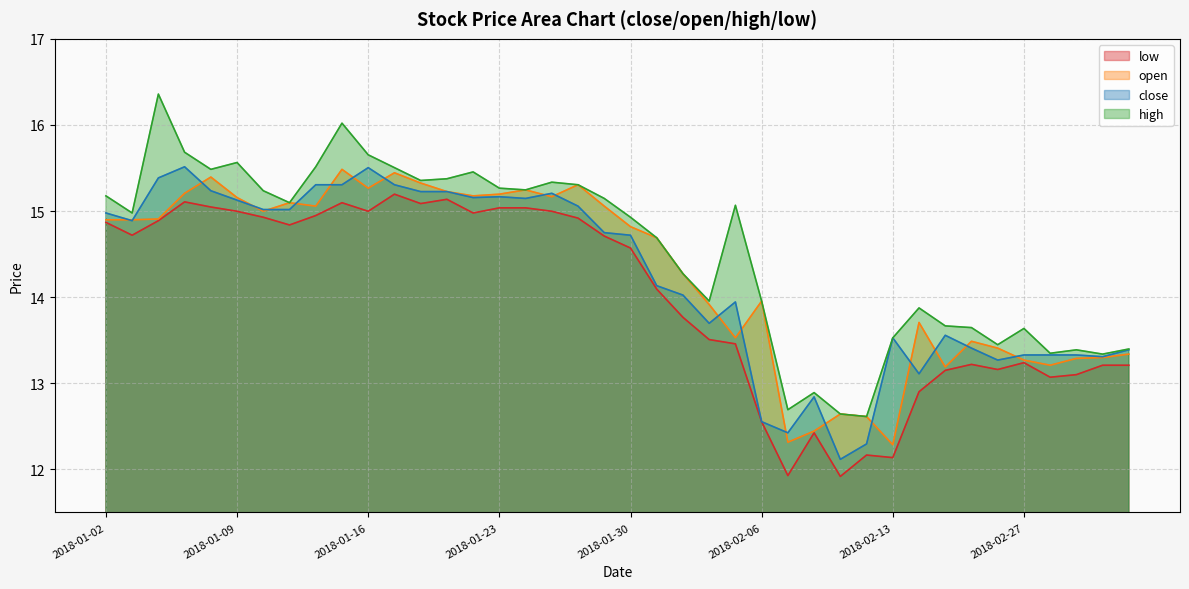

How many lines are shown in the chart?

4